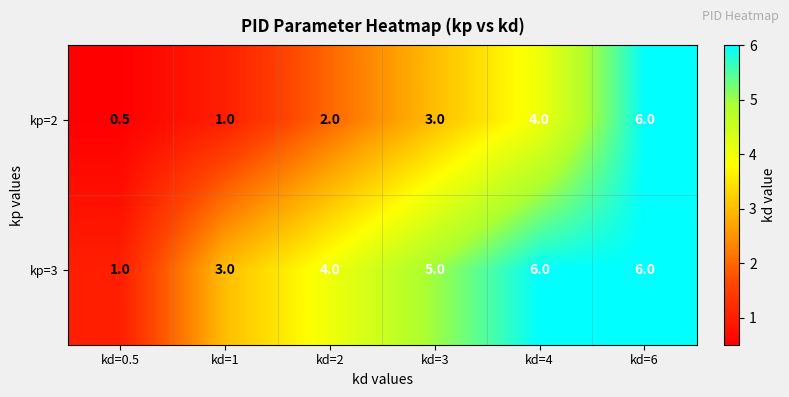

At kd=2, list the series in order from smallest to largest.

kp=2, kp=3